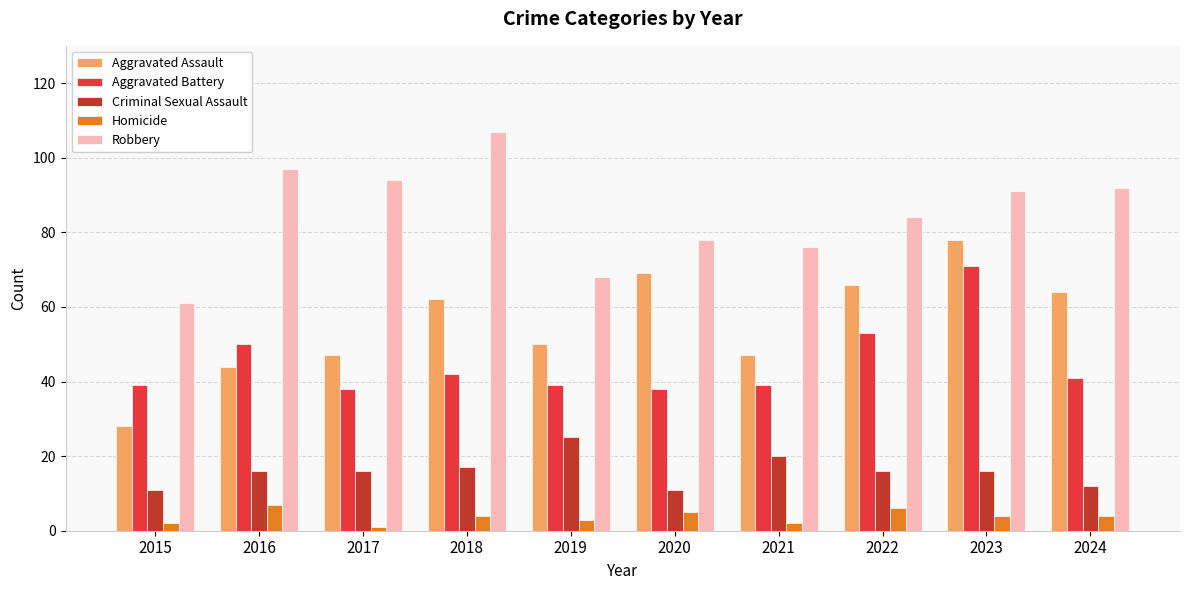

Reading left to right, list all the values displayed in this chart.

Aggravated Assault: 28	44	47	62	50	69	47	66	78	64
Aggravated Battery: 39	50	38	42	39	38	39	53	71	41
Criminal Sexual Assault: 11	16	16	17	25	11	20	16	16	12
Homicide: 2	7	1	4	3	5	2	6	4	4
Robbery: 61	97	94	107	68	78	76	84	91	92